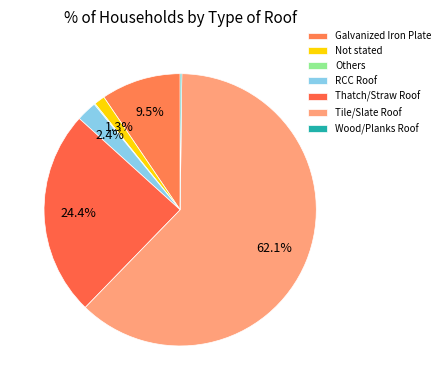

To the nearest percent, what portion does Tile/Slate Roof represent?

62%